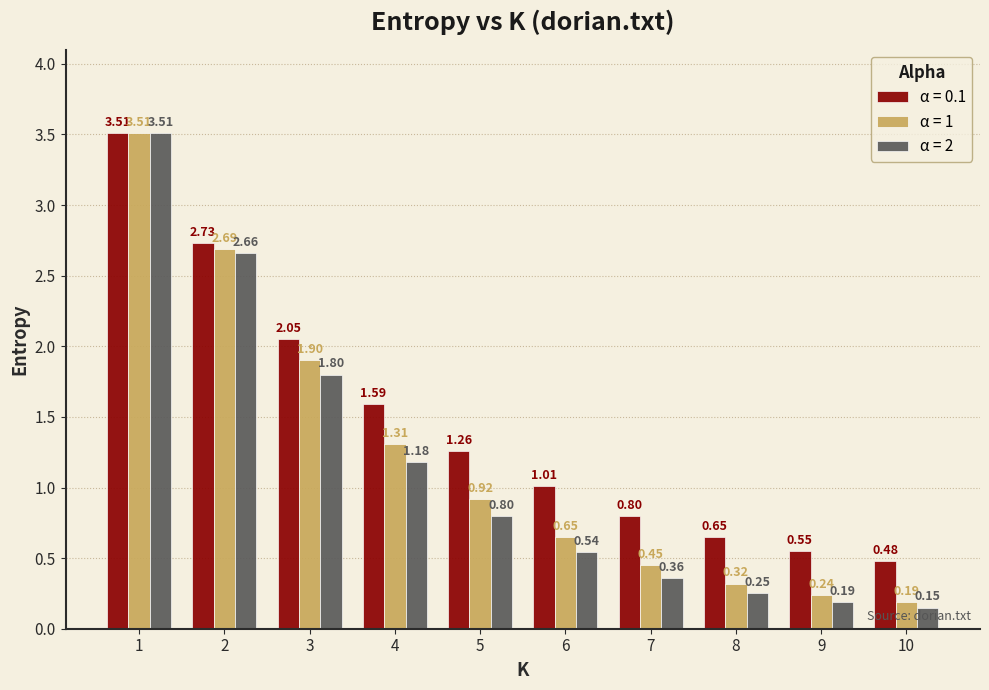

List the labels in order of α = 2 value, smallest first.

10, 9, 8, 7, 6, 5, 4, 3, 2, 1